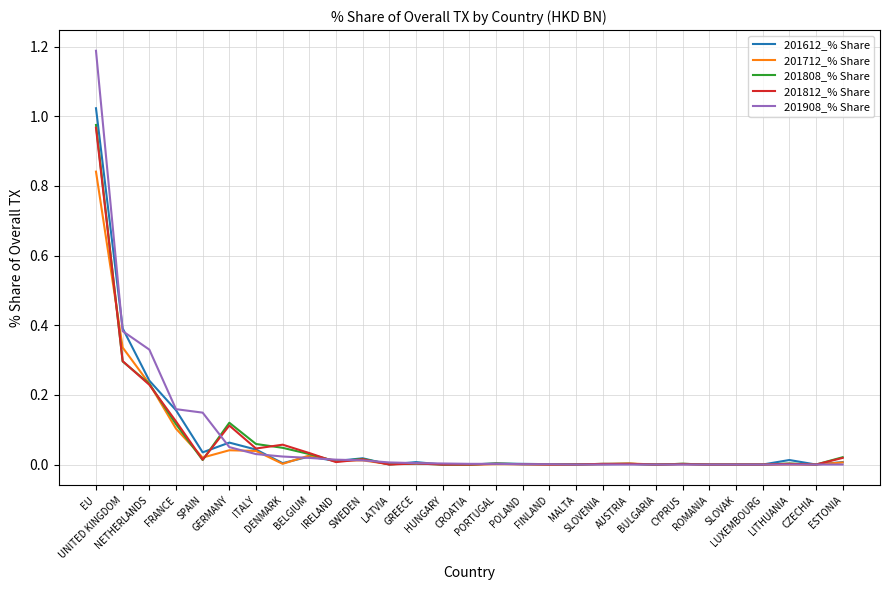

How many lines are shown in the chart?

5